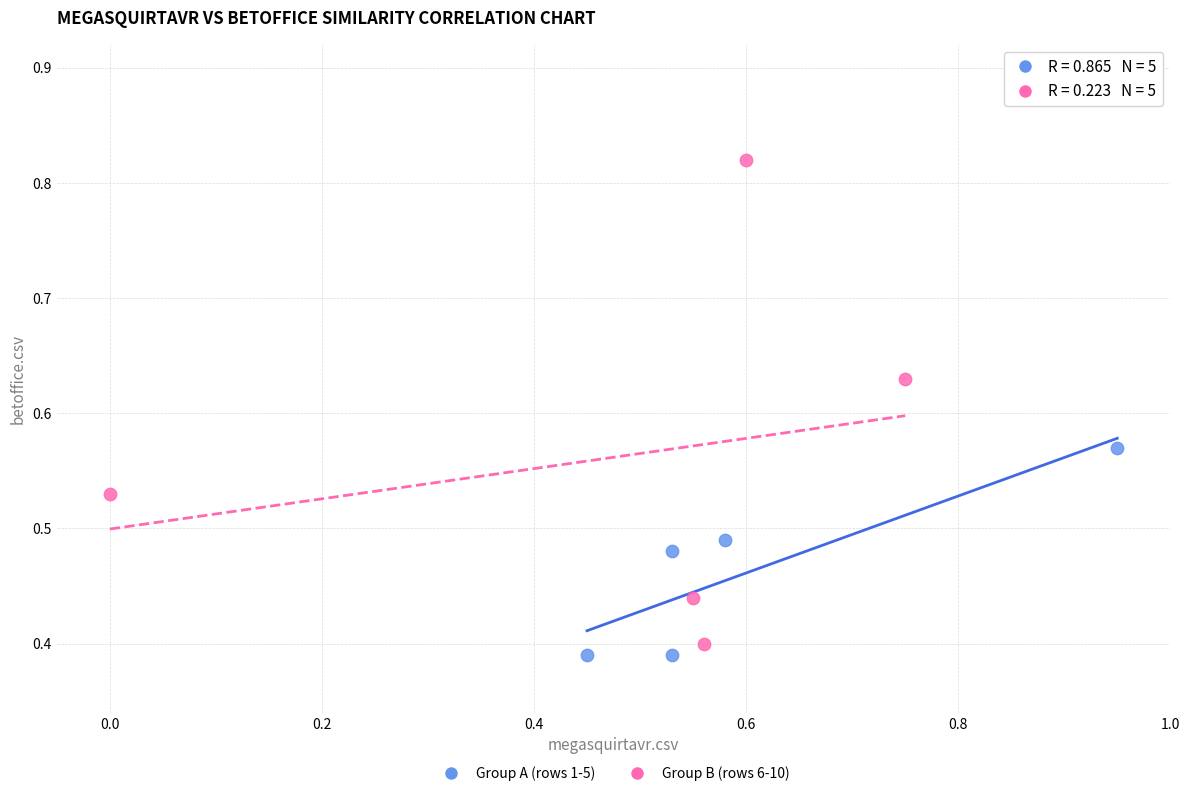

Which series has the widest spread of Y values?

Group B (rows 6-10)